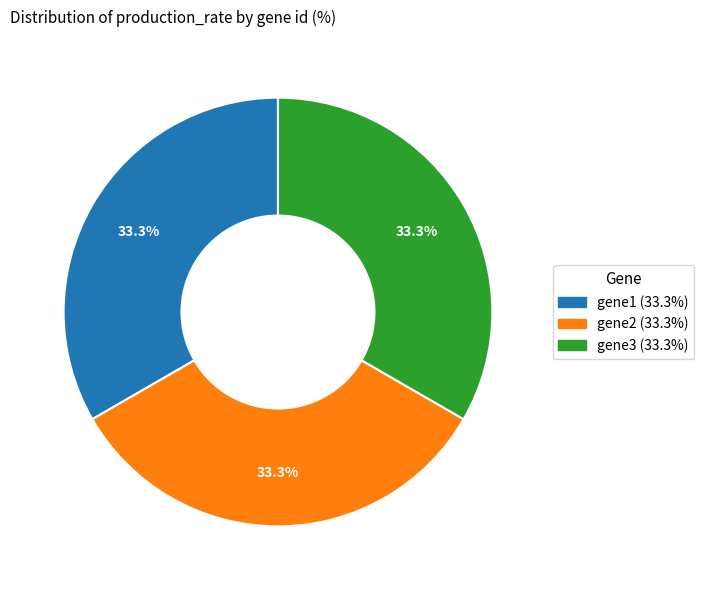

The gene2 slice represents 33% of the pie. True or false?

True